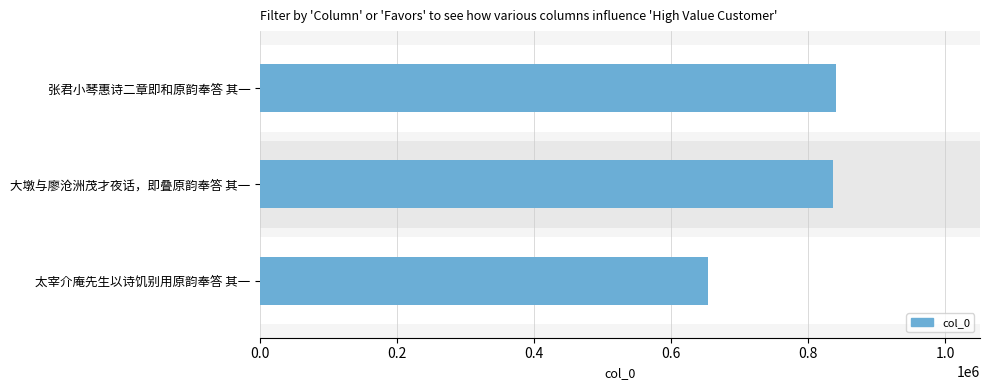

Count the number of data series in this chart.

1